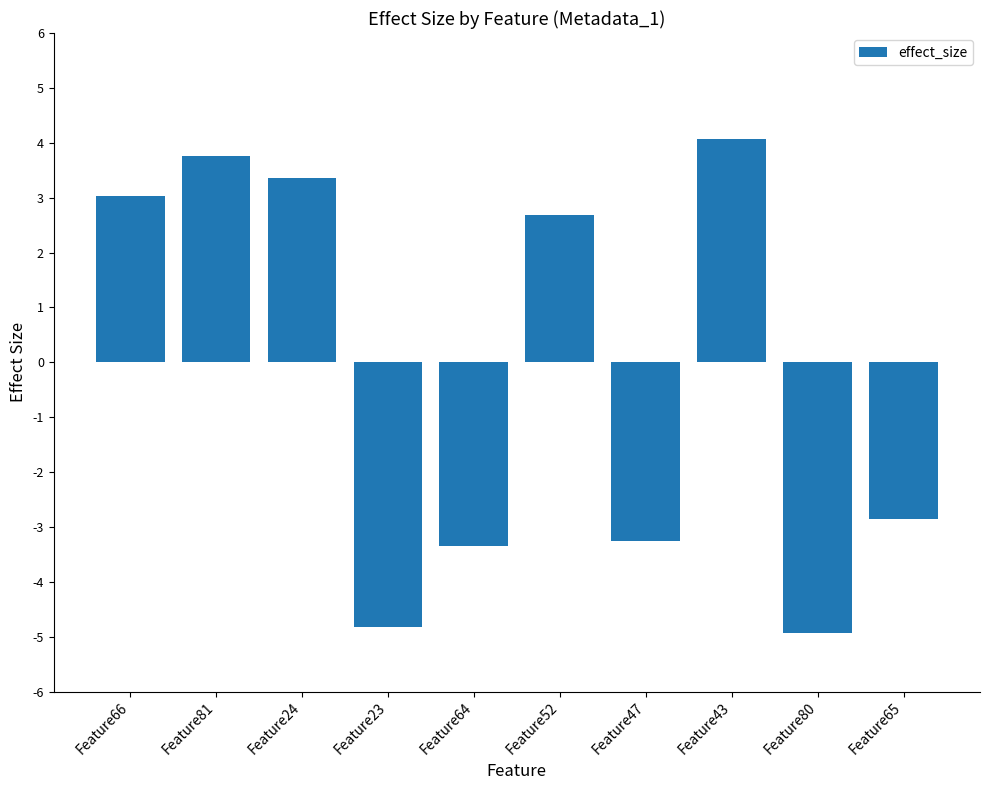

At which label does the data first exceed 2?

Feature66